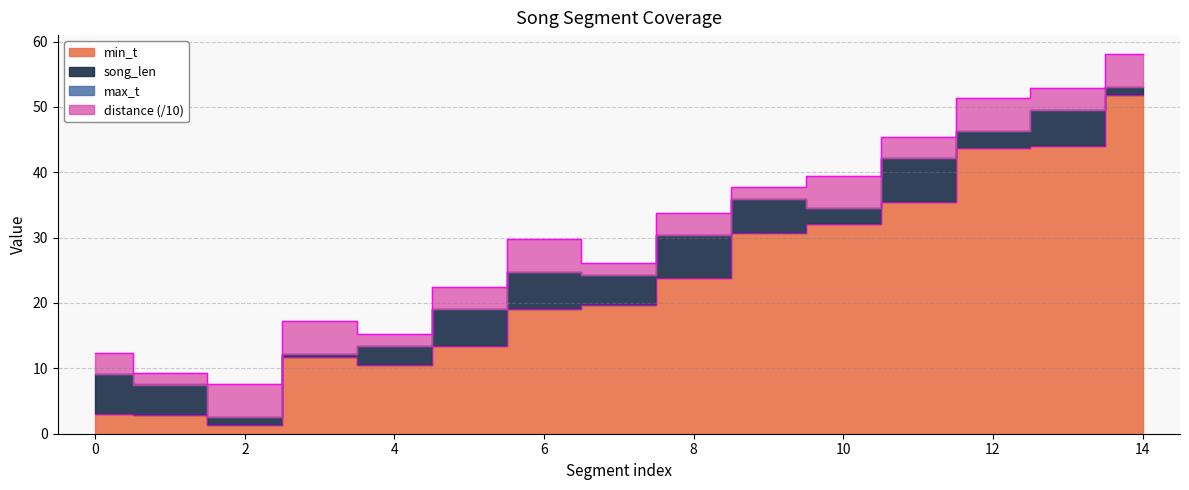

What is the value of the min_t point at the 11th from the left?

32.1